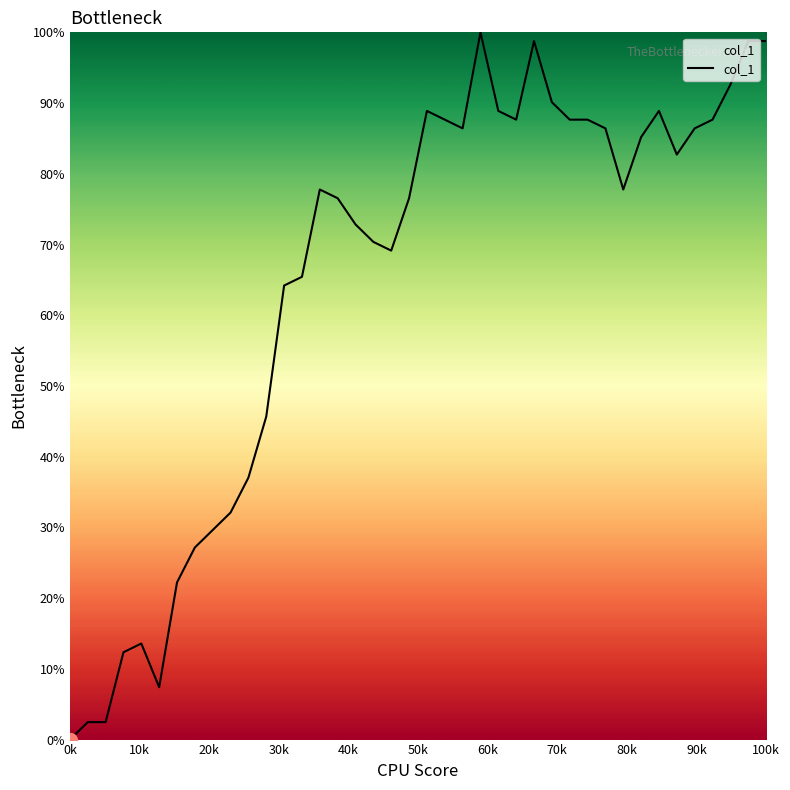

What is the maximum value shown in the chart?

100.0